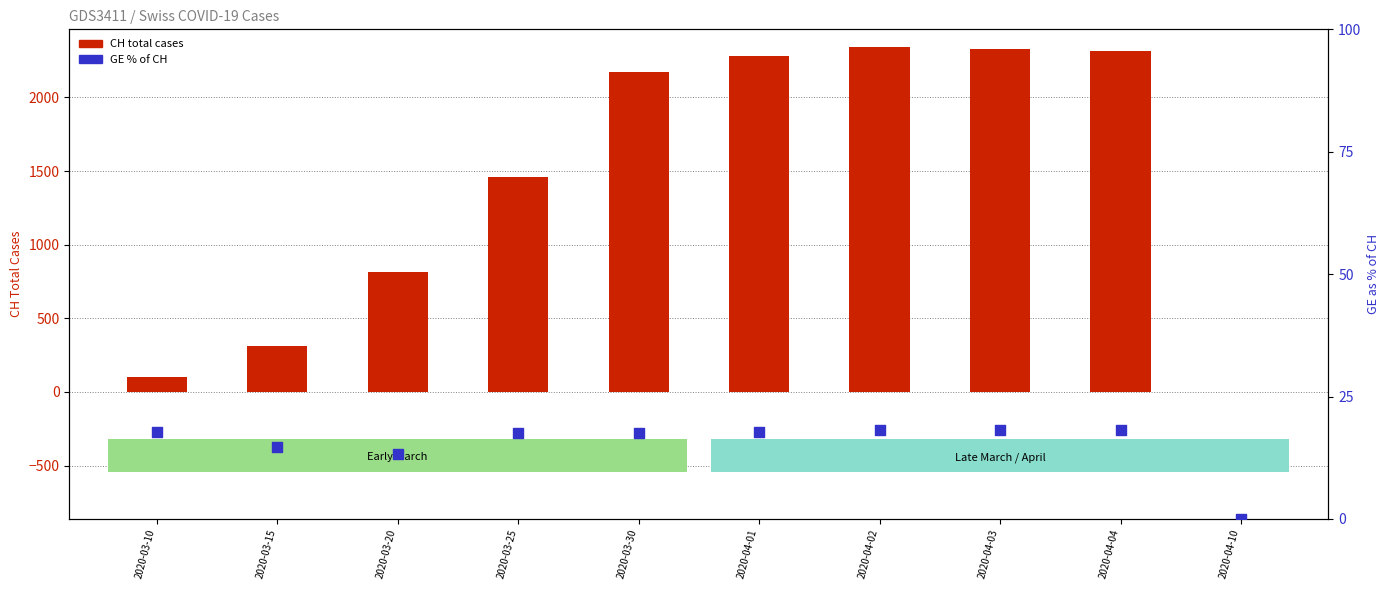

At how many categories does at least one series exceed 2204?

4